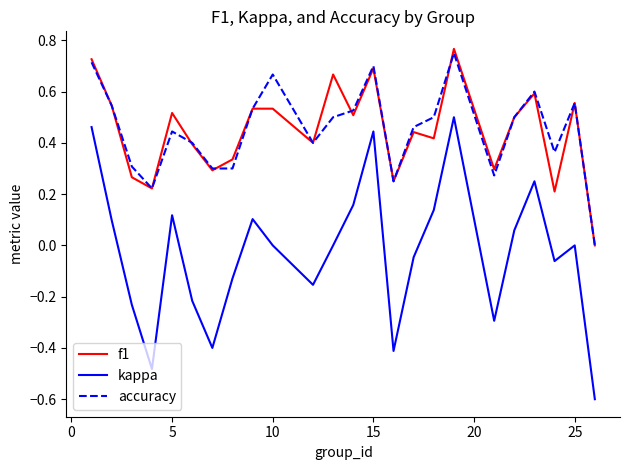

What is the minimum value for kappa?

-0.6